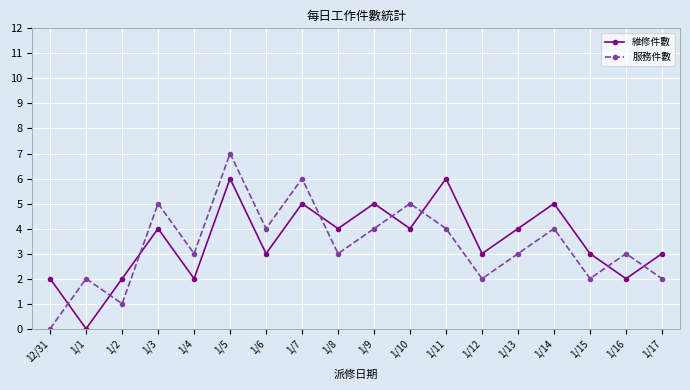

What is the sum of all 服務件數 values?

60